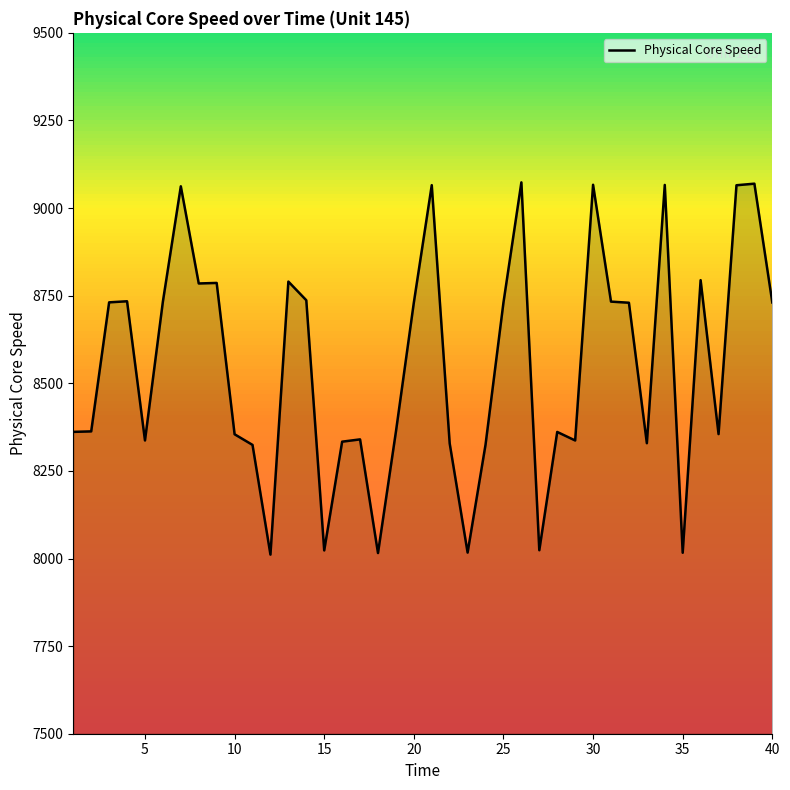

What is the minimum value shown in the chart?

8011.1